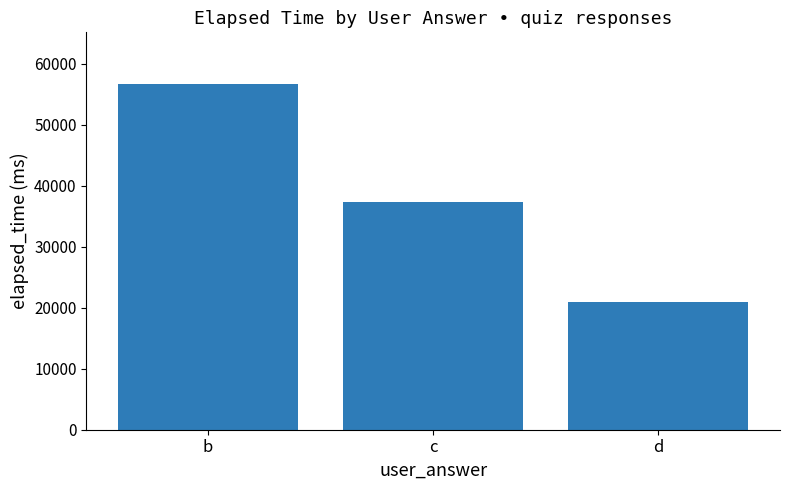

Reading left to right, list all the values displayed in this chart.

56666	37333	21000